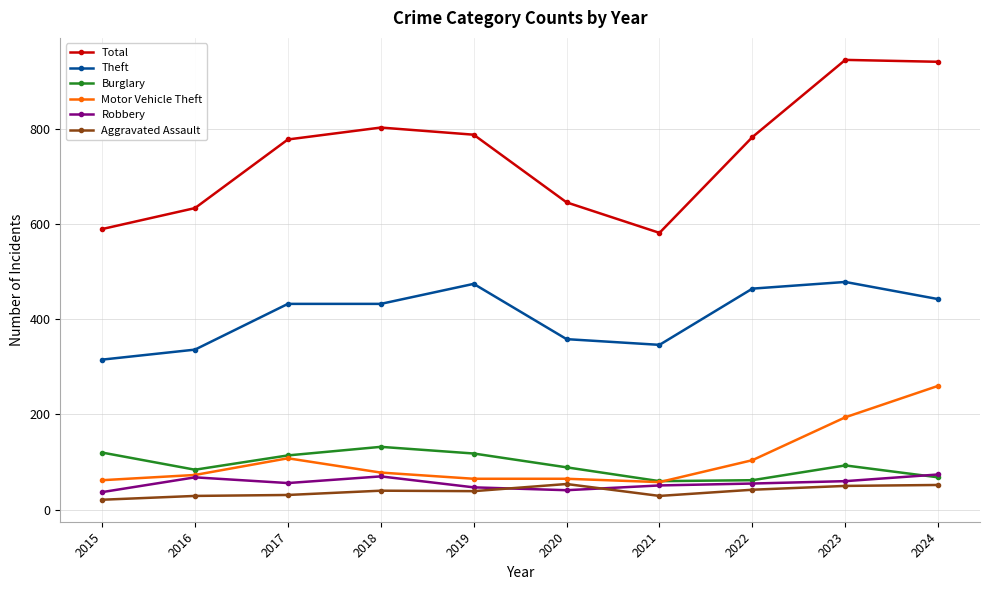

What is the lowest value of the Robbery series?

37